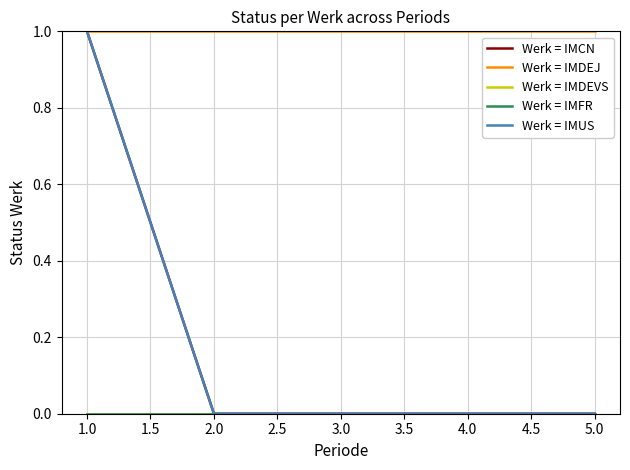

True or false: Werk = IMDEJ and Werk = IMCN intersect in this chart.

False